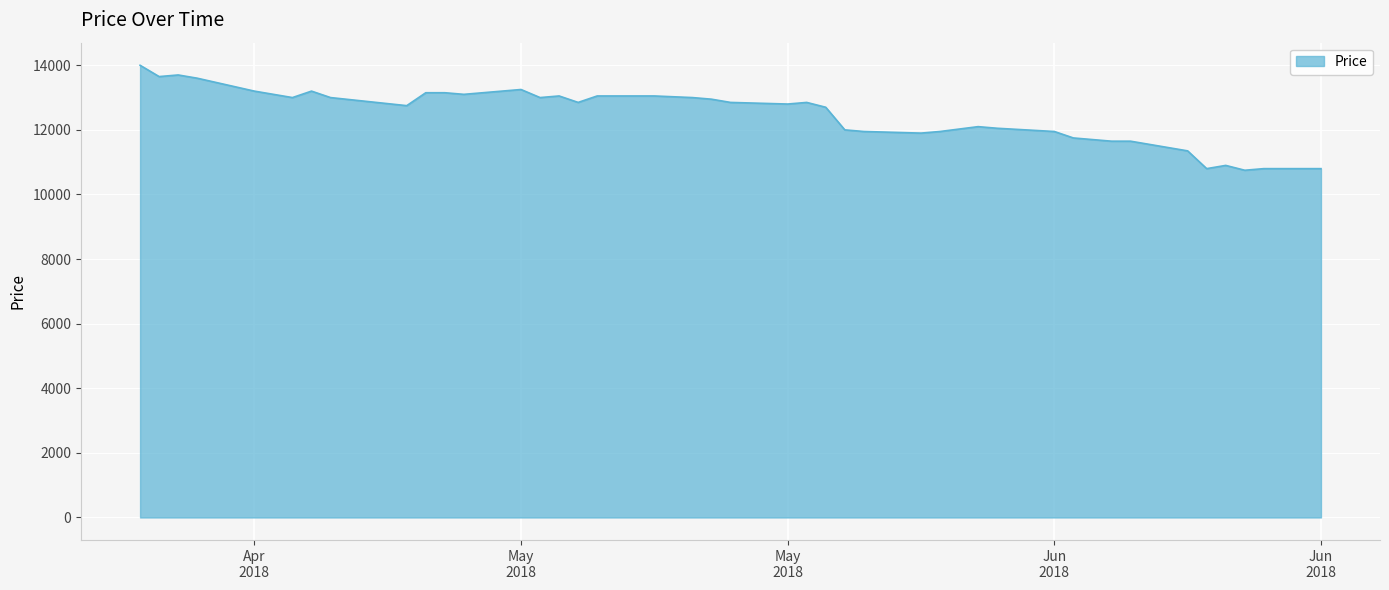

What is the minimum value shown in the chart?

10750